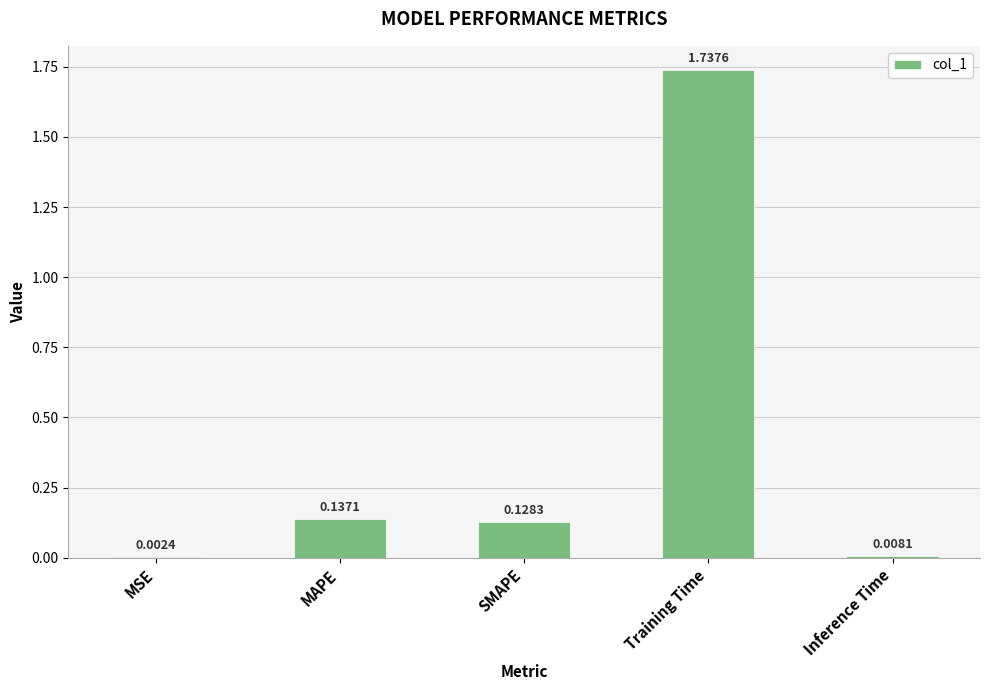

What is the sum of the values at Training Time and SMAPE?

1.9